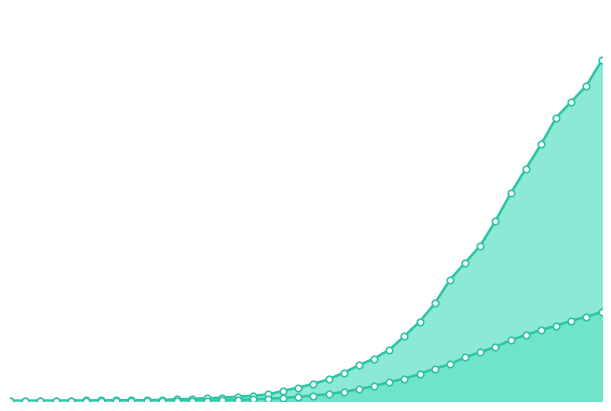

Which series contains the lowest Y value?

cumulative_deceased